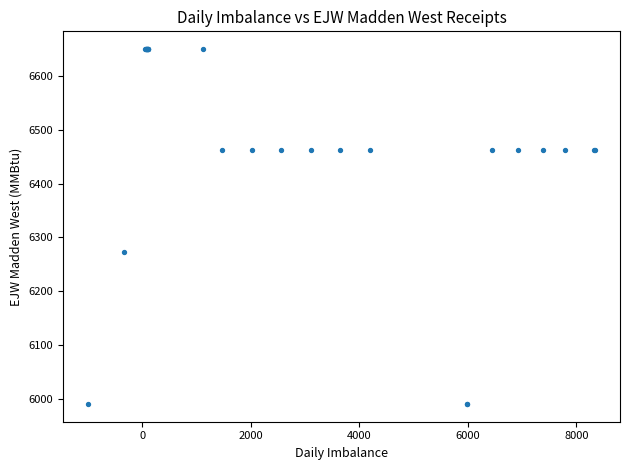

What Y value in the scatter plot is closest to 6320?

6273